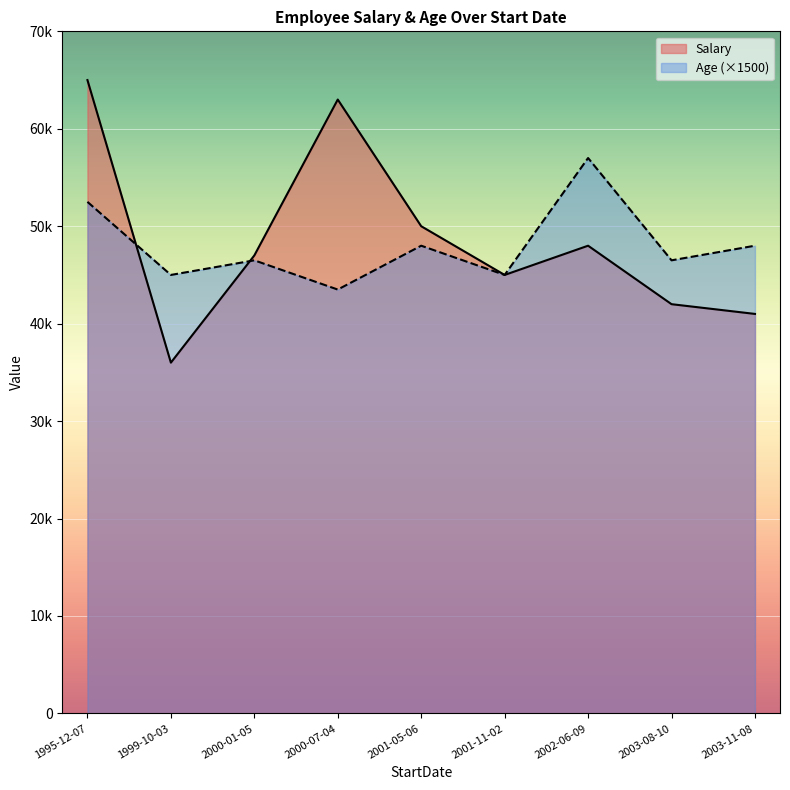

Is the value of Age at 1999-10-03 greater than the value of Salary at 2001-11-02?

No